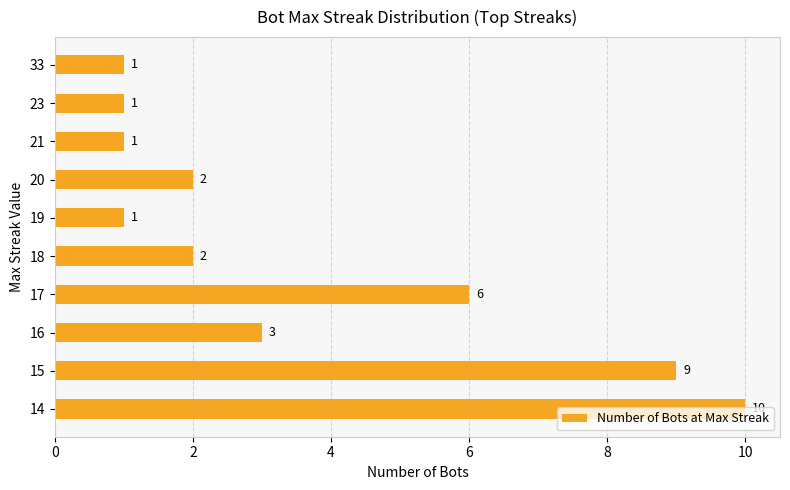

Approximately how many times larger is the value at 14 compared to 33?

10.0